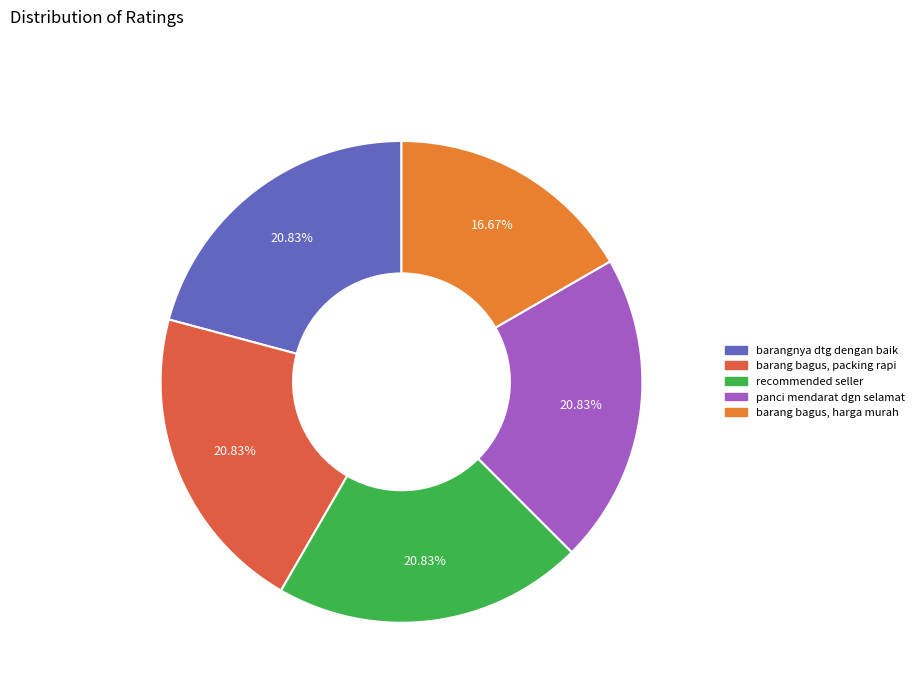

To the nearest percent, what is the difference between the largest and smallest slice percentages?

4%